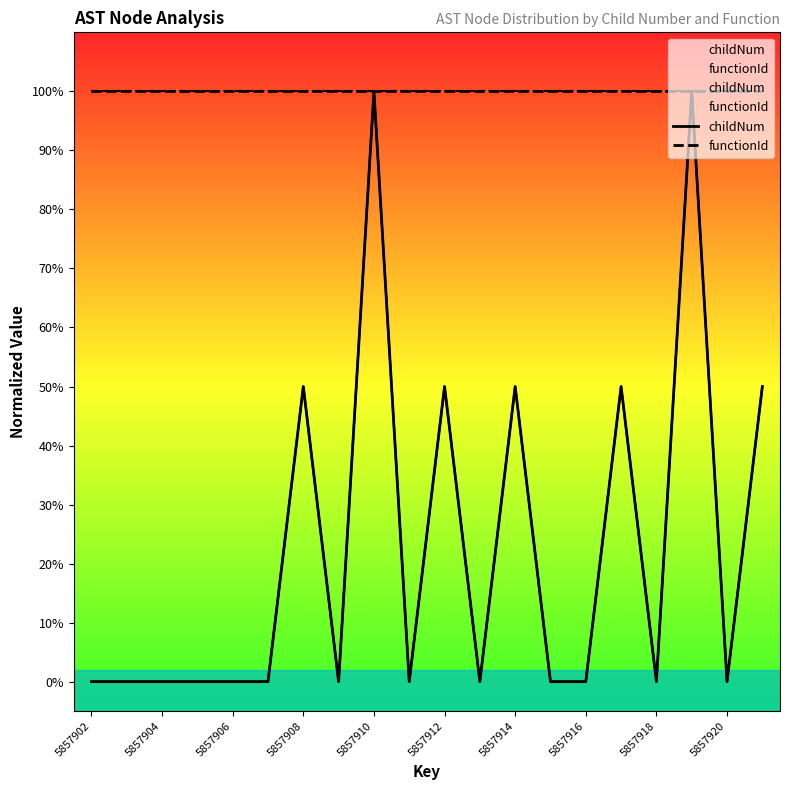

Reading right to left, transcribe all the data shown in this chart.

childNum: 0.5	0.0	1.0	0.0	0.5	0.0	0.0	0.5	0.0	0.5	0.0	1.0	0.0	0.5	0.0	0.0	0.0	0.0	0.0	0.0
functionId: 1.0	1.0	1.0	1.0	1.0	1.0	1.0	1.0	1.0	1.0	1.0	1.0	1.0	1.0	1.0	1.0	1.0	1.0	1.0	1.0